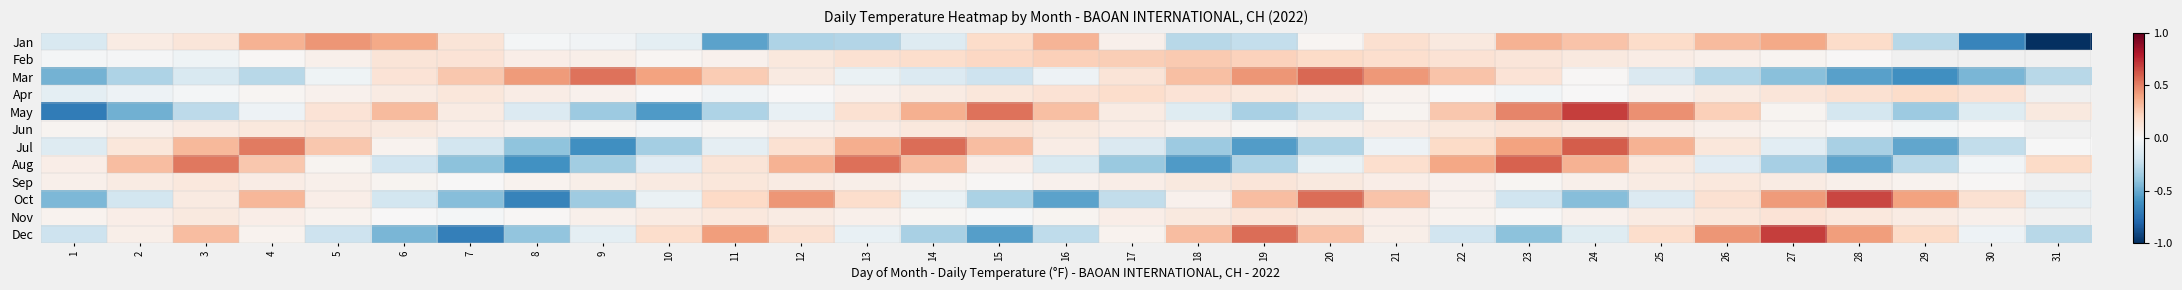

How many values in Nov are above zero?

28